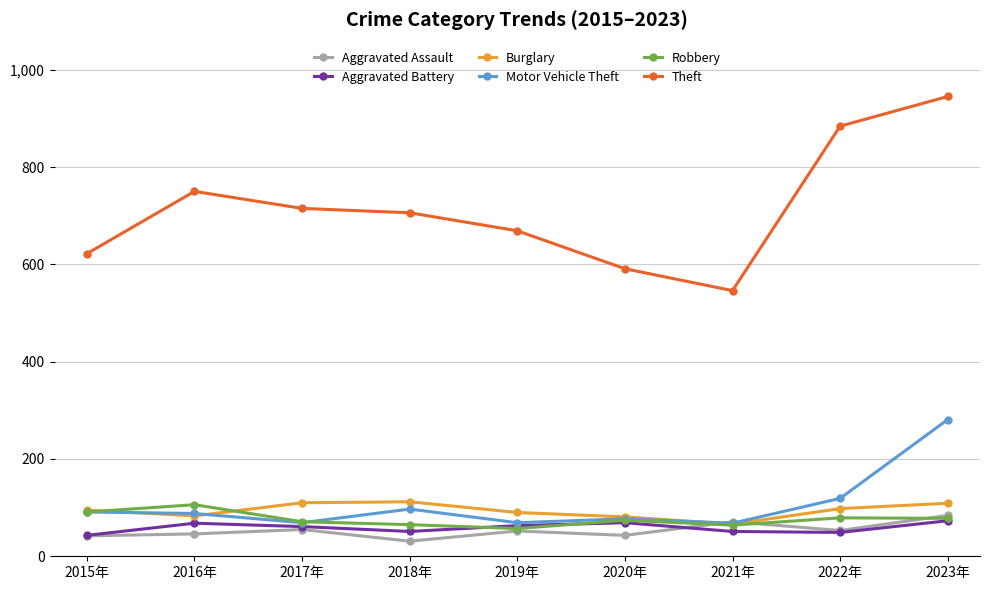

What are all the series names shown in the legend?

Aggravated Assault, Aggravated Battery, Burglary, Motor Vehicle Theft, Robbery, Theft